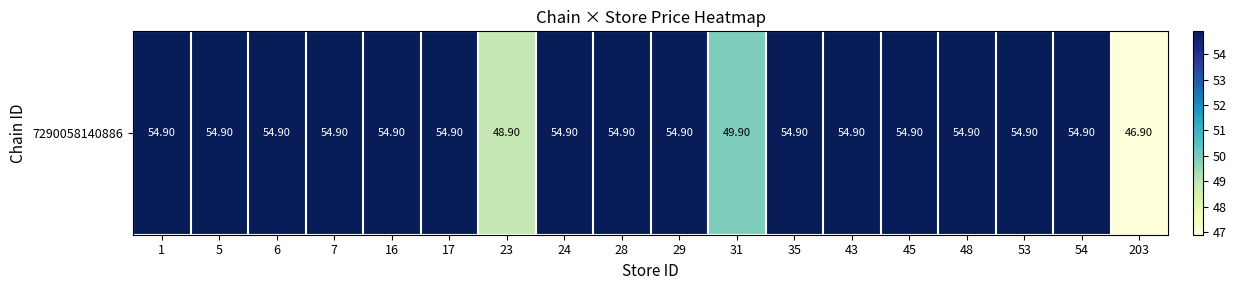

Which category has the highest value across all series?

1